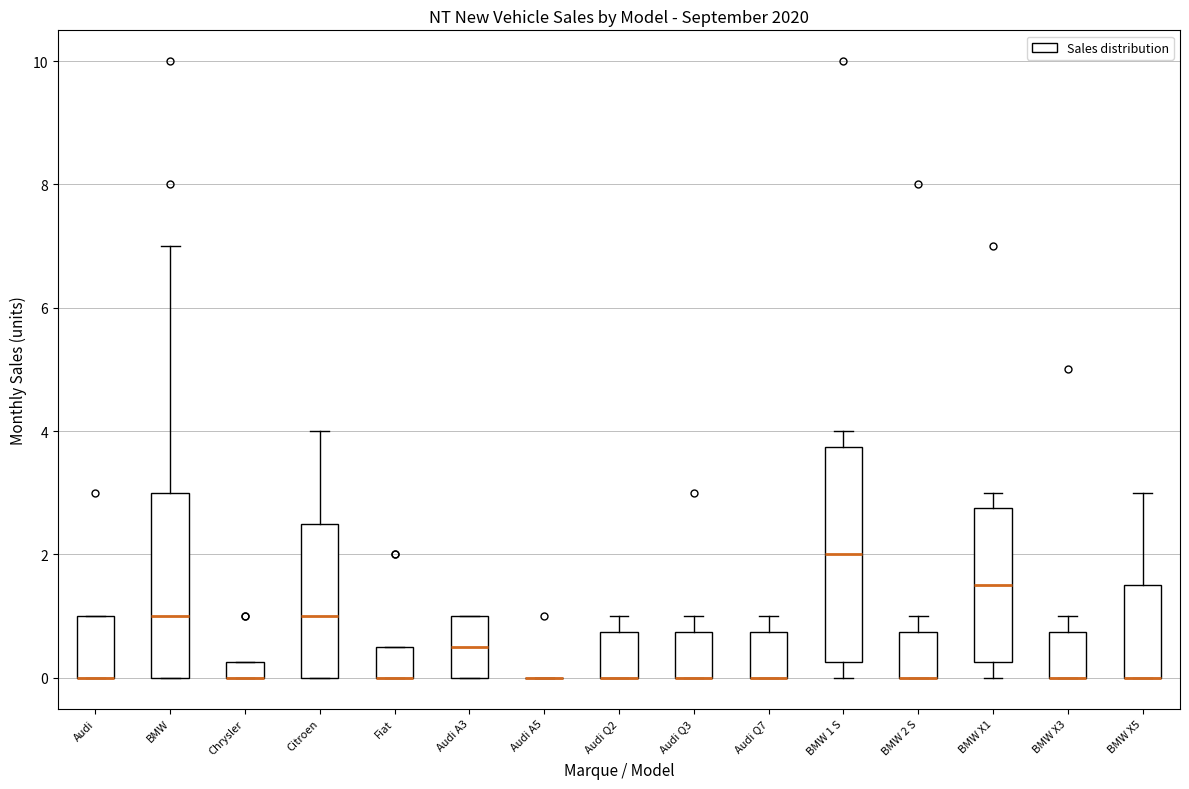

Where is the upper edge of the box for Audi Q7 on the y-axis? The values are not printed on the chart, so give them approximately, as read against the axis.

0.8